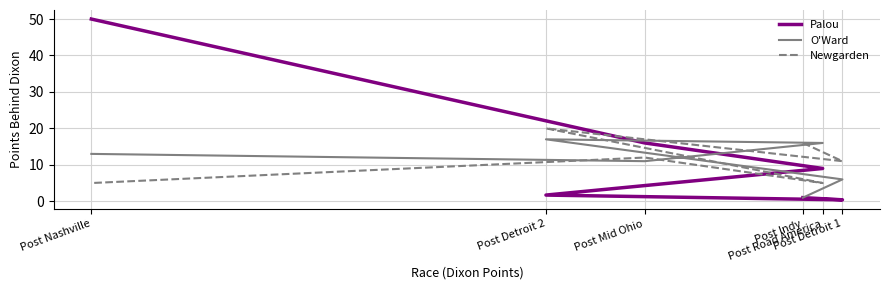

The Newgarden series shows 23.3 at Post Indy. True or false?

False